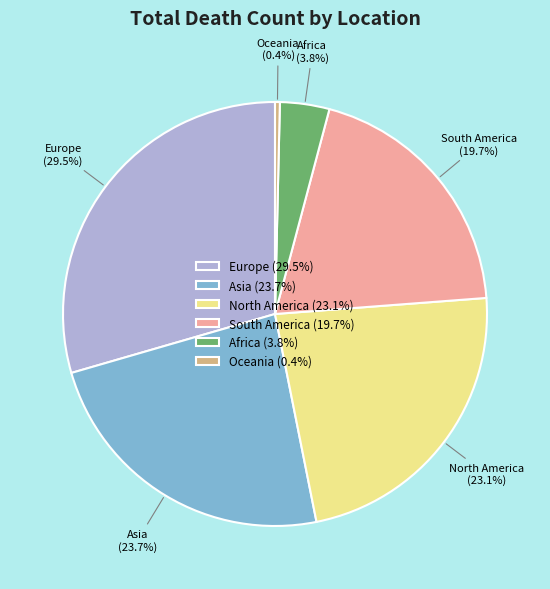

How many slices are in this pie chart?

6